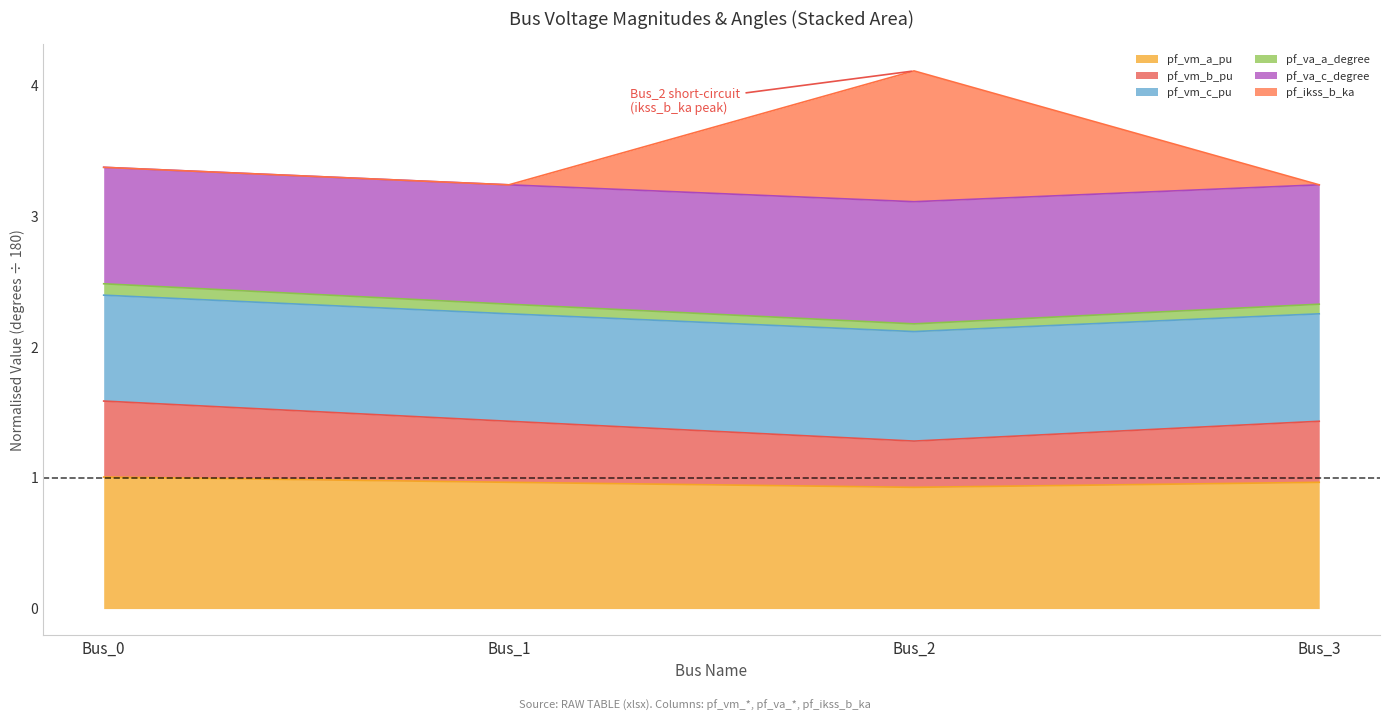

What is the highest value of the pf_vm_a_pu series?

1.0